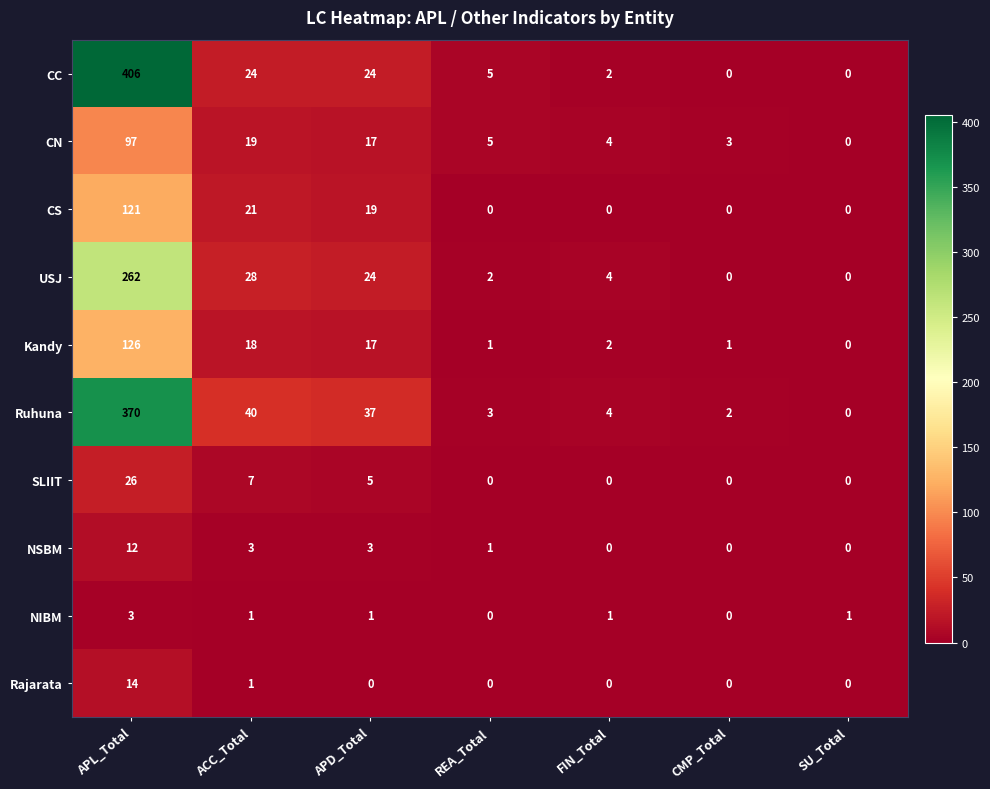

What is the difference between the highest and lowest values at APL_Total?

403